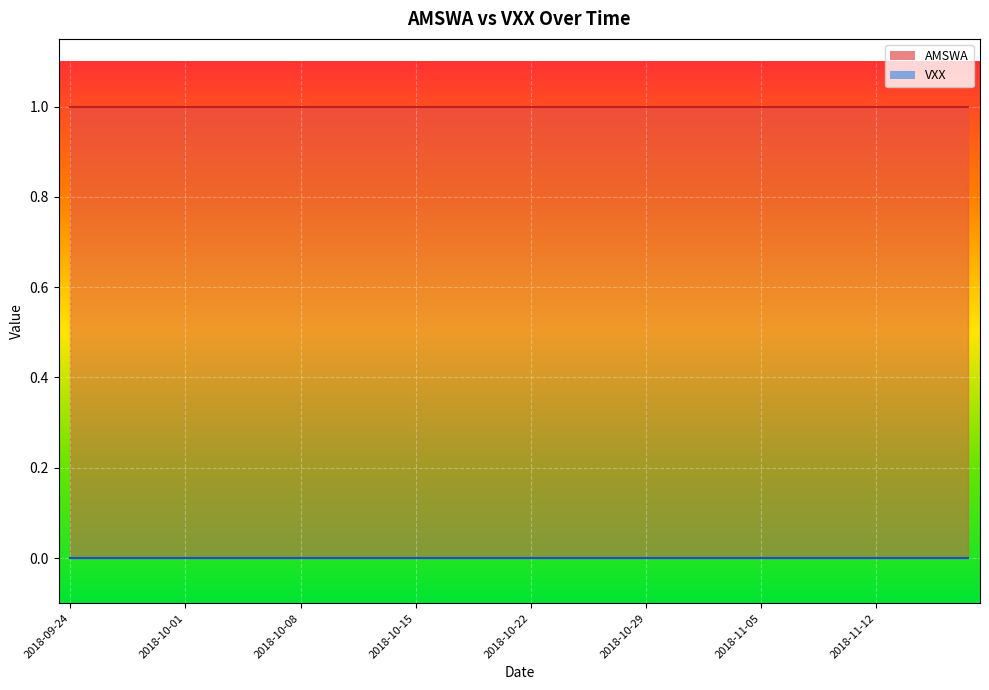

Is it true that AMSWA equals 1 at 2018-11-13?

True